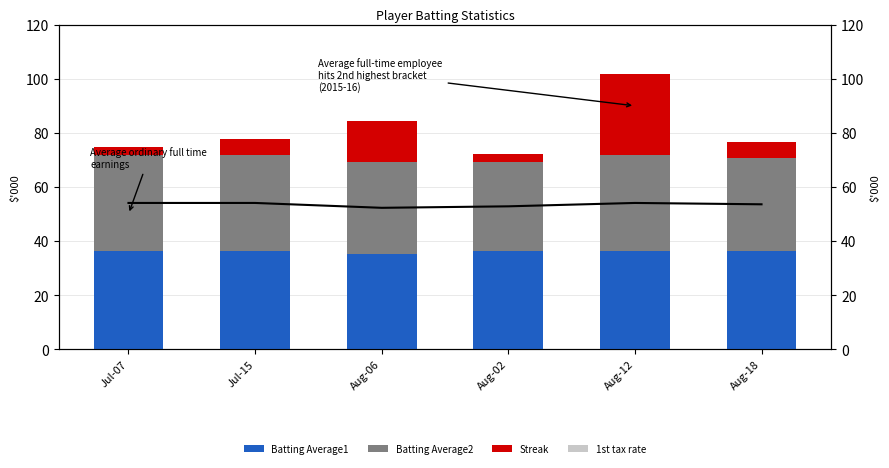

What is the total value across all series at Aug-02?

72.2